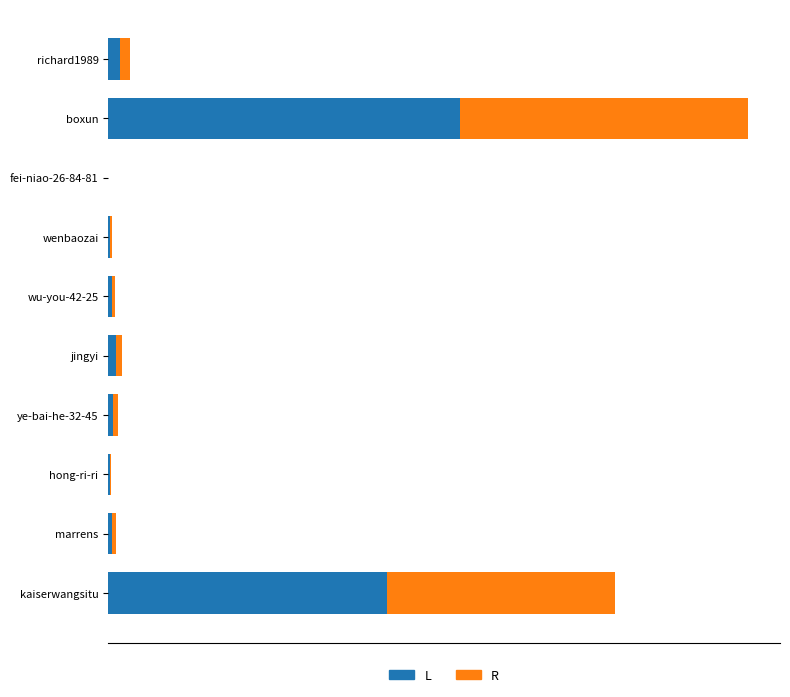

What are all the series names shown in the legend?

L, R